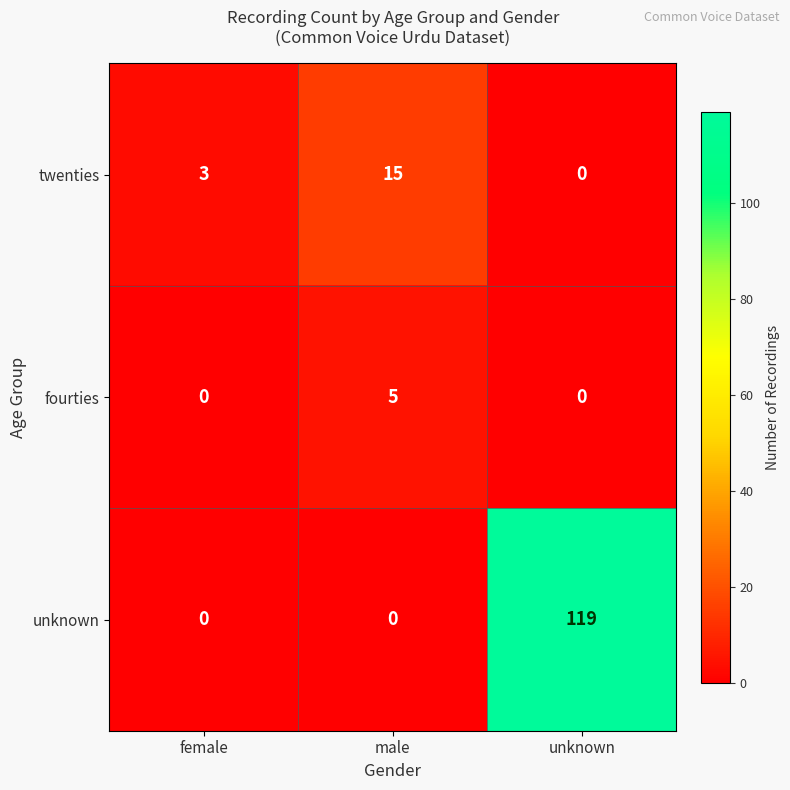

At which category does the chart reach its peak across all series?

unknown